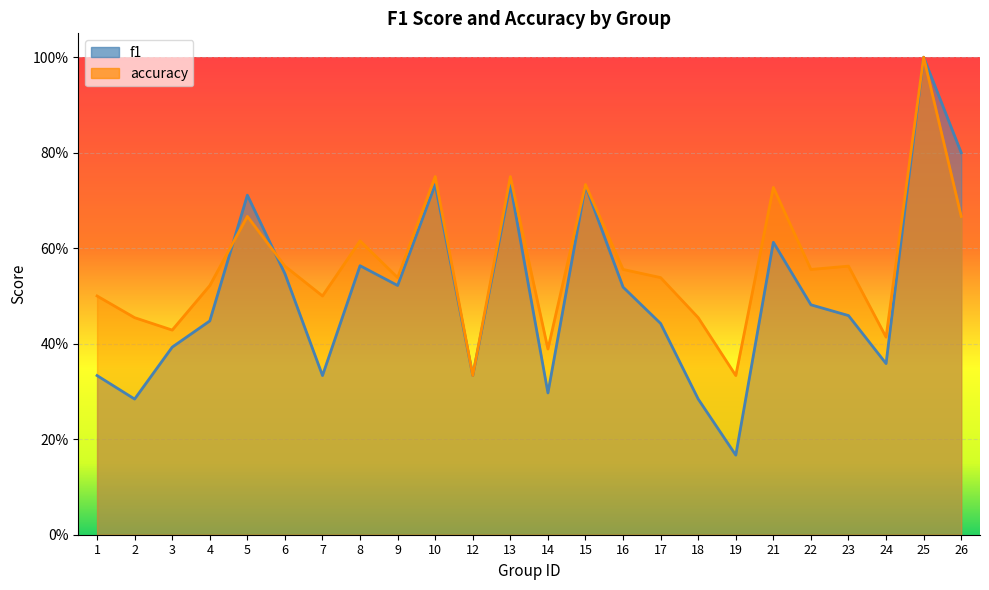

True or false: f1 has a value of 0.7 at 22.

False